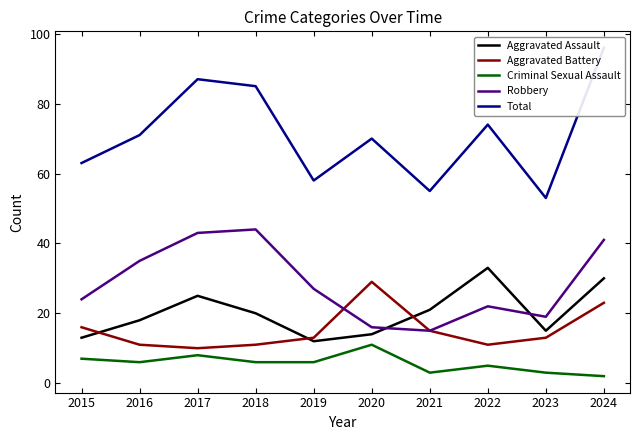

Reading right to left, what are all the values shown in this chart?

Aggravated Assault: 30	15	33	21	14	12	20	25	18	13
Aggravated Battery: 23	13	11	15	29	13	11	10	11	16
Criminal Sexual Assault: 2	3	5	3	11	6	6	8	6	7
Robbery: 41	19	22	15	16	27	44	43	35	24
Total: 96	53	74	55	70	58	85	87	71	63